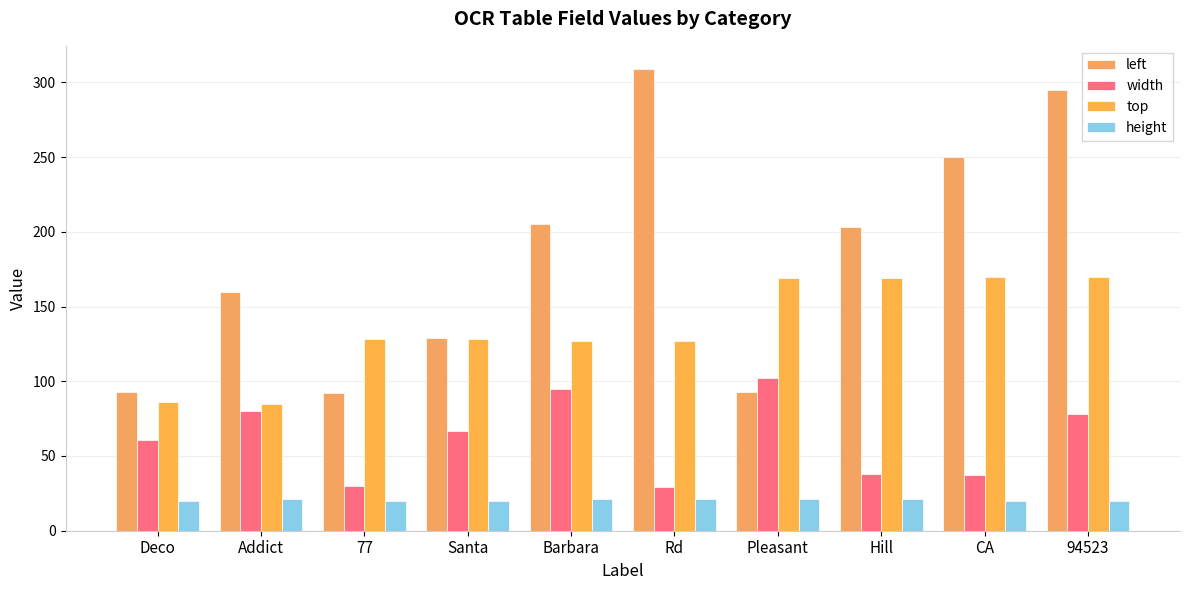

At which label is top closest to 127?

Barbara